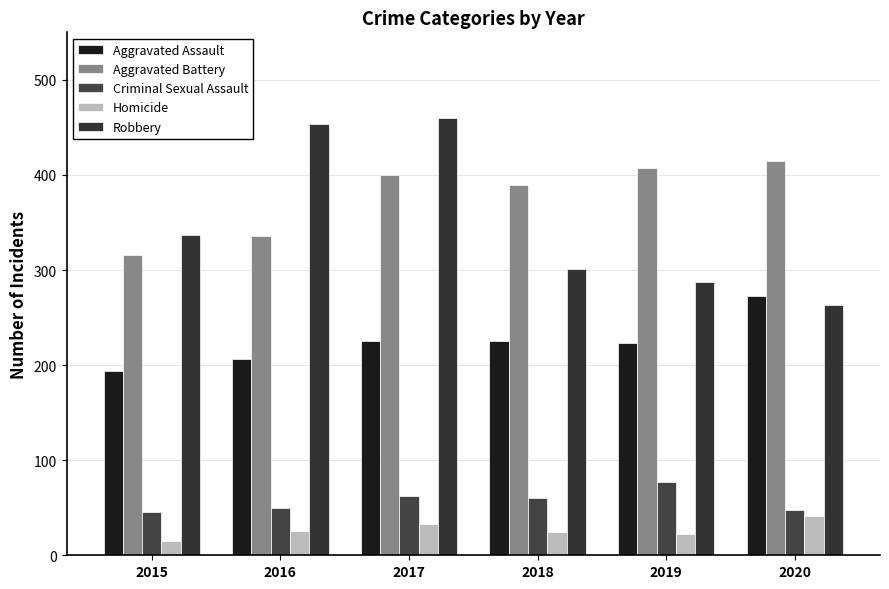

What is the smallest value displayed?

15